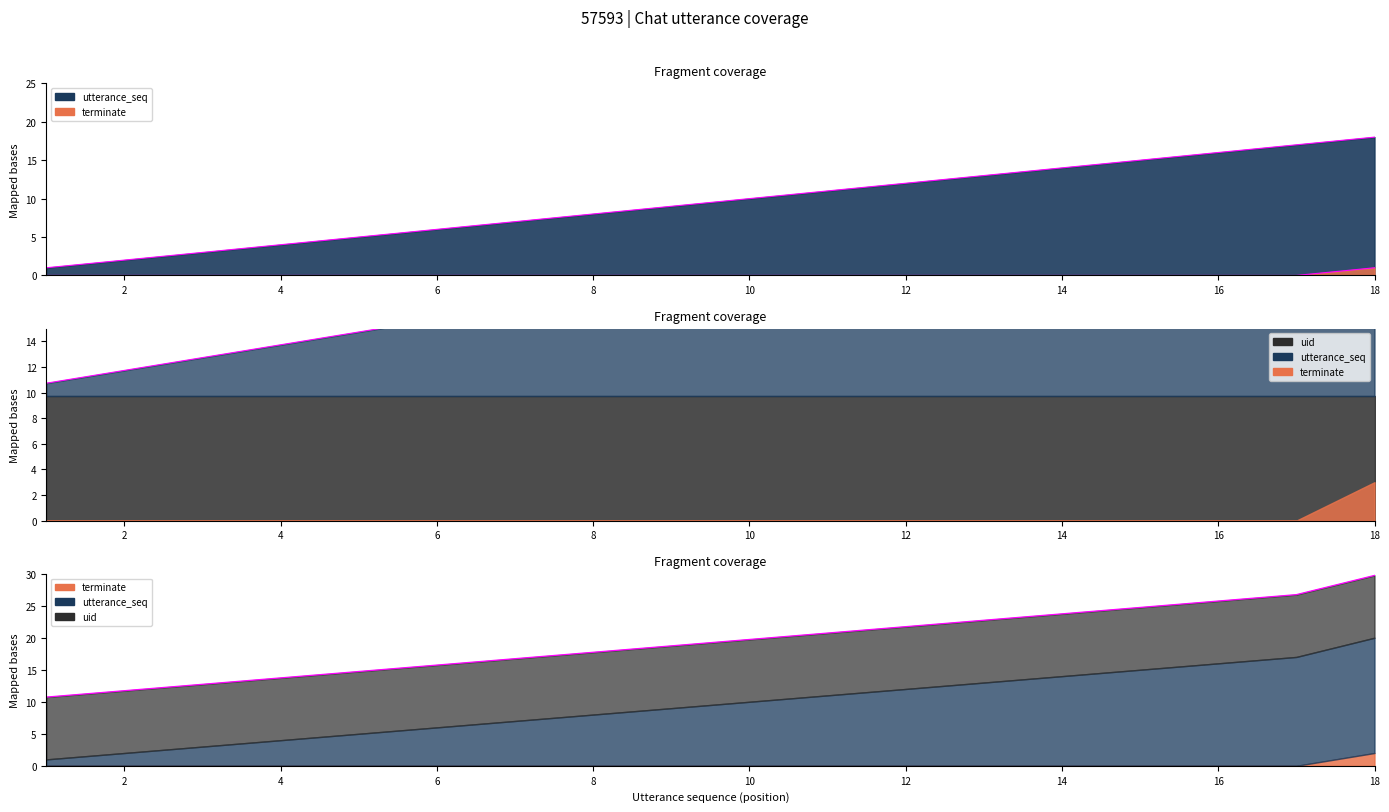

Reading left to right, transcribe all the data shown in this chart.

utterance_seq: 1=1	2=2	3=3	4=4	5=5	6=6	7=7	8=8	9=9	10=10	11=11	12=12	13=13	14=14	15=15	16=16	17=17	18=18
terminate: 1=0	2=0	3=0	4=0	5=0	6=0	7=0	8=0	9=0	10=0	11=0	12=0	13=0	14=0	15=0	16=0	17=0	18=1